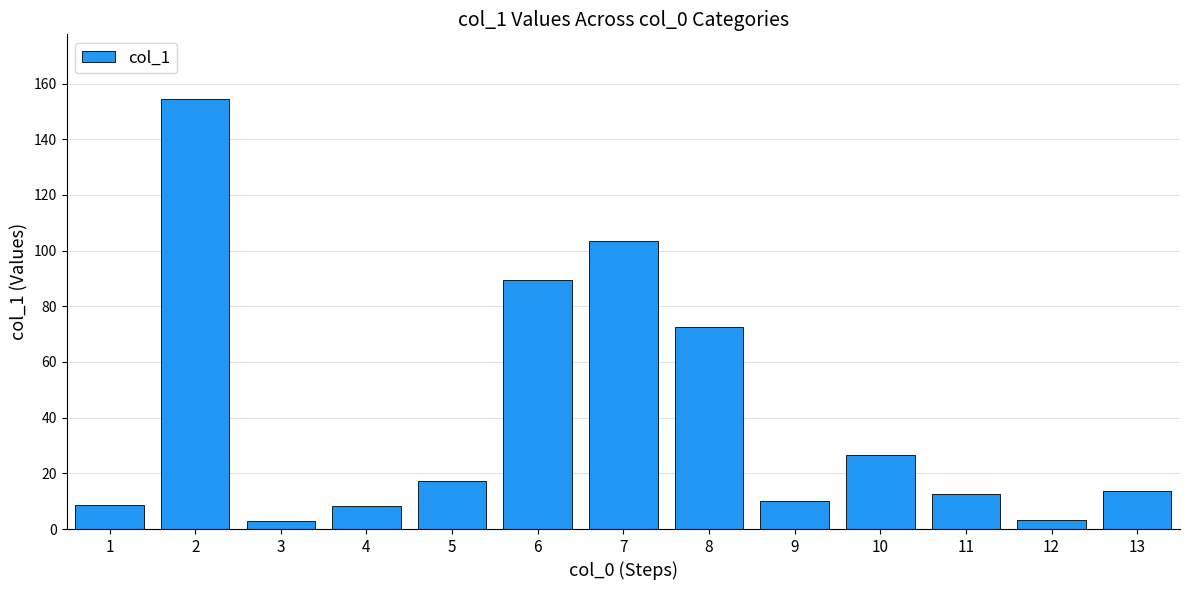

Which category has the highest value across all series?

2